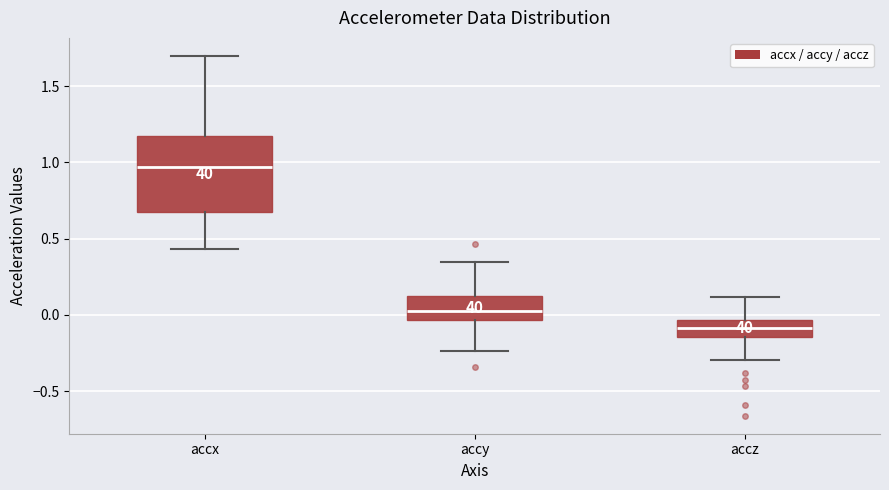

Where is the upper edge of the box for accz on the y-axis? The values are not printed on the chart, so give them approximately, as read against the axis.

-0.05